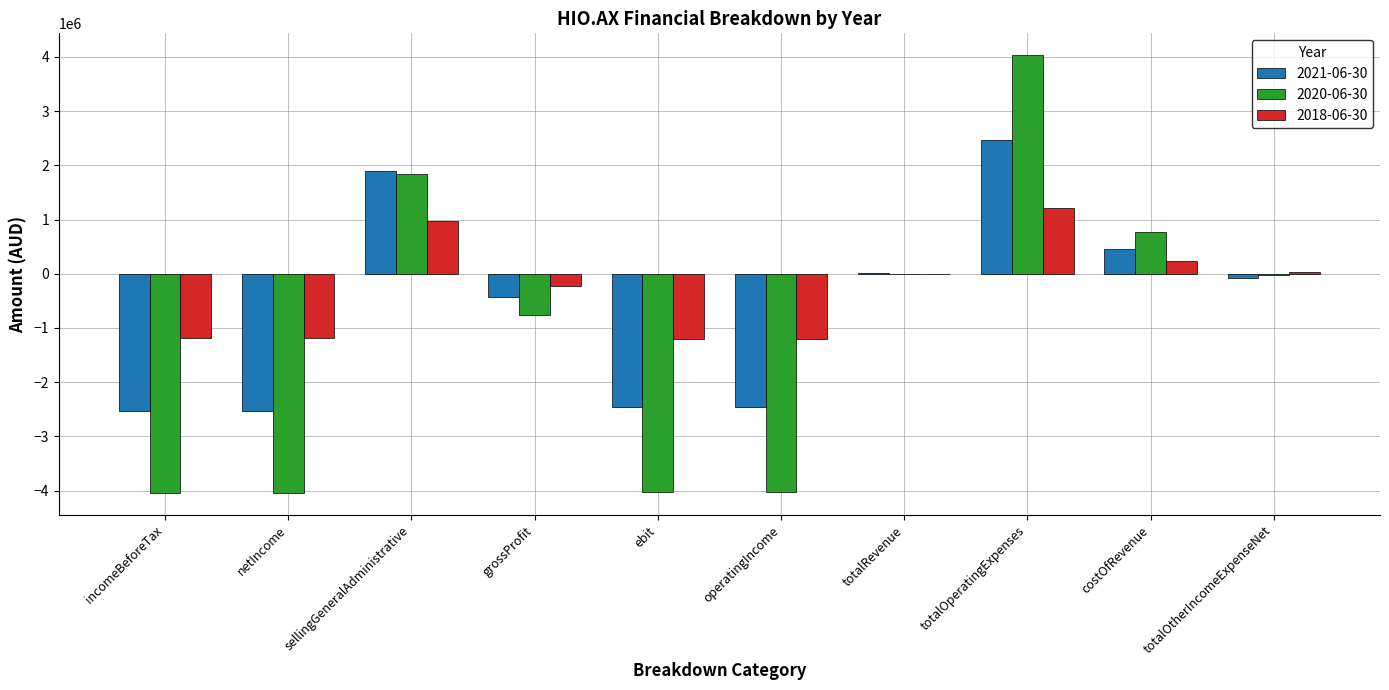

Between grossProfit and ebit, which series saw the biggest shift?

2020-06-30